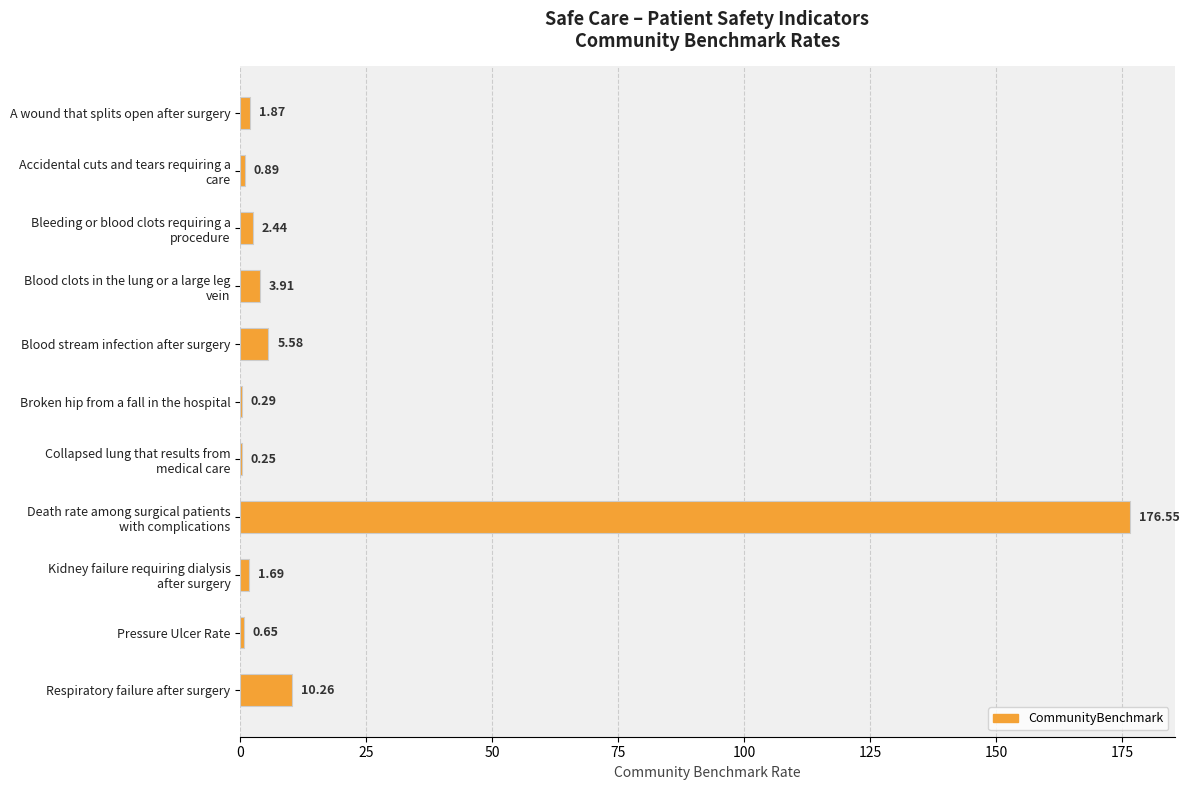

What is the sum of the values at A wound that splits open after surgery and Respiratory failure after surgery?

12.1